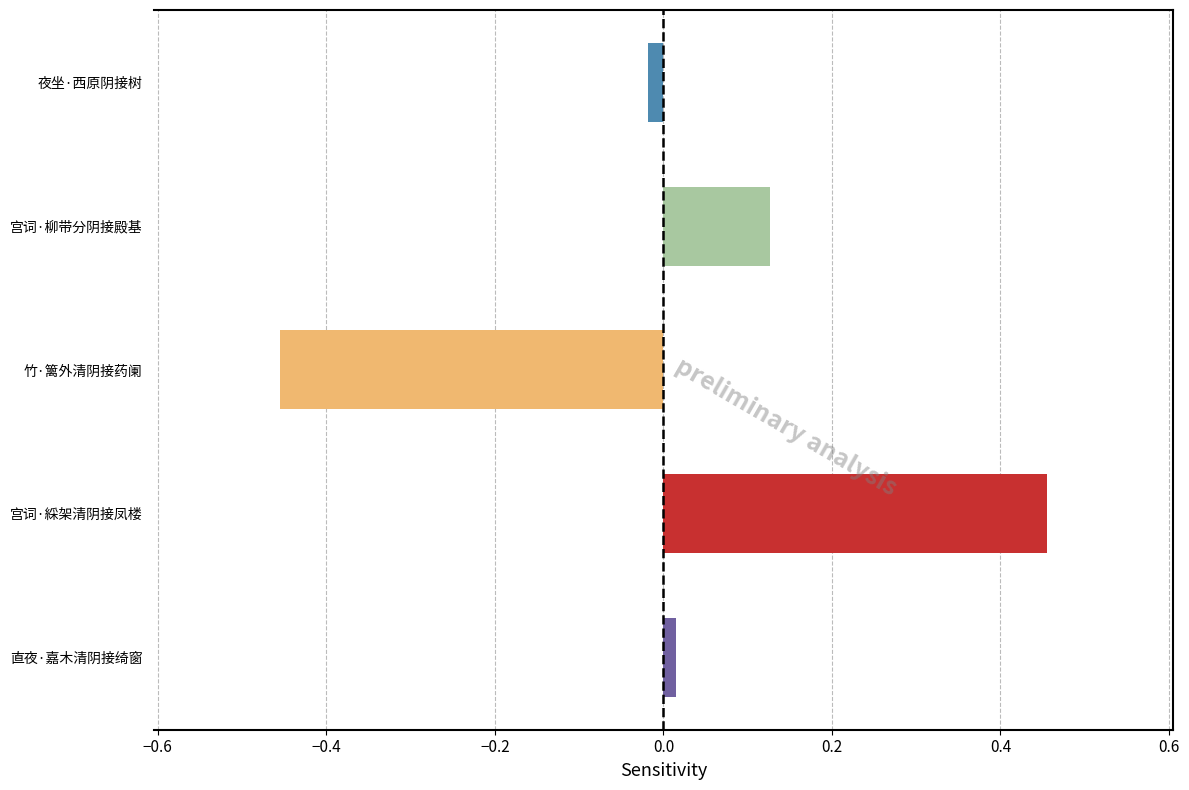

The chart shows a value of 0.0 at 宫词·柳带分阴接殿基. True or false?

False